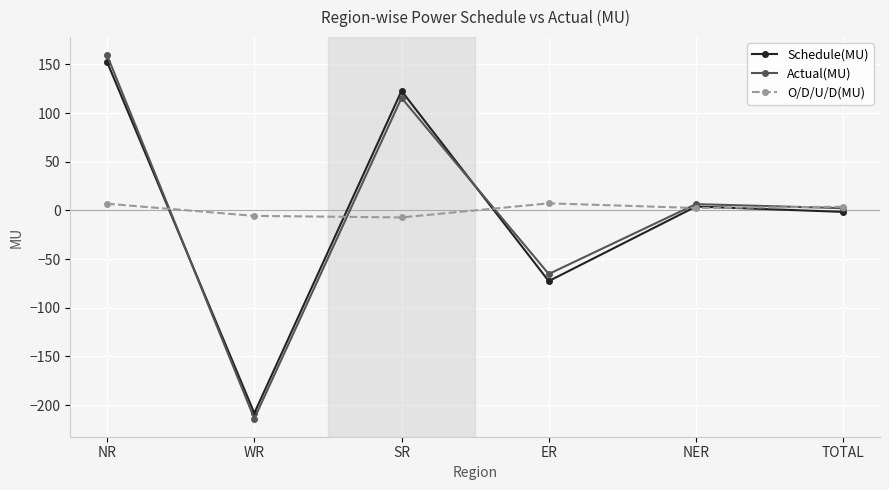

Is it true that Actual(MU) equals -213.8 at WR?

True